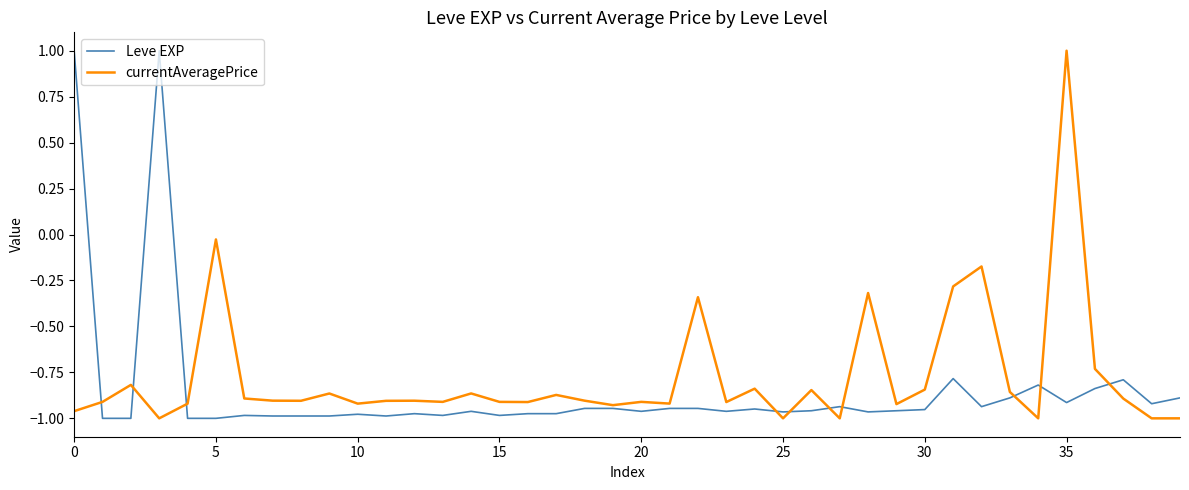

What is the maximum value shown in the chart?

1.0